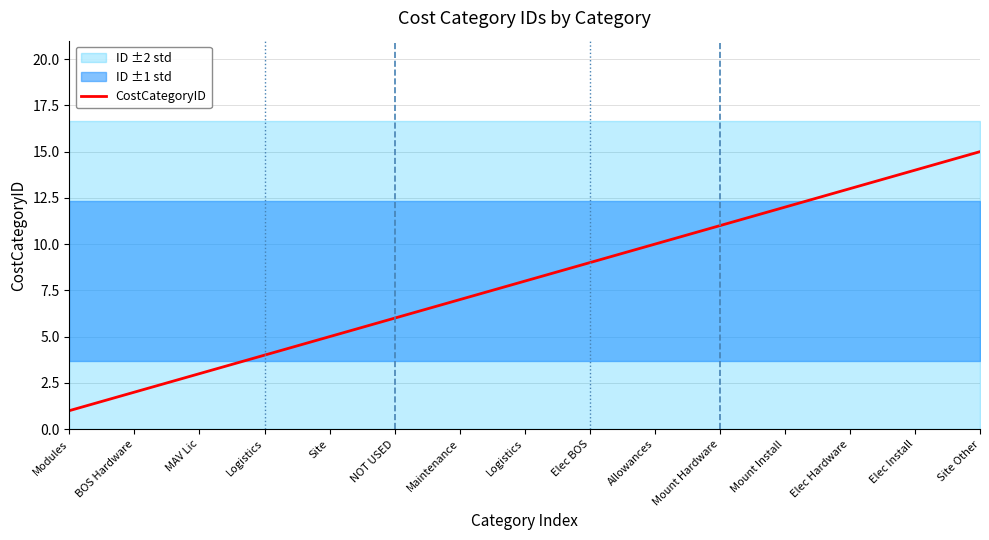

What is the label of the 2nd point from the right?

Elec Install